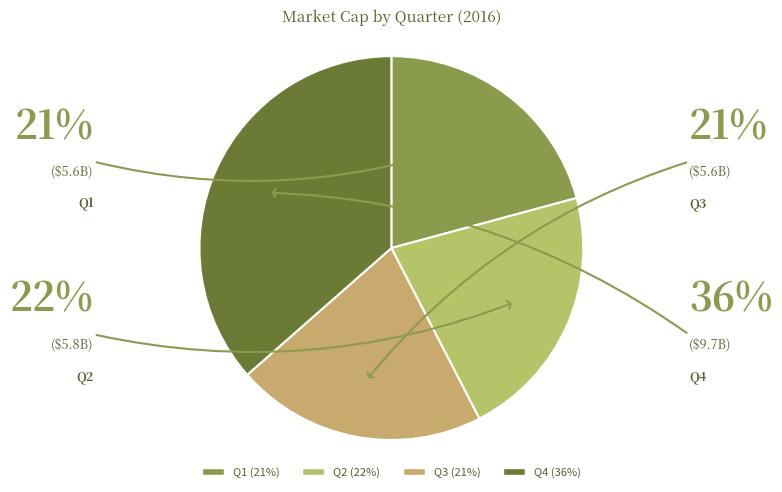

Which slice is the largest?

Q4